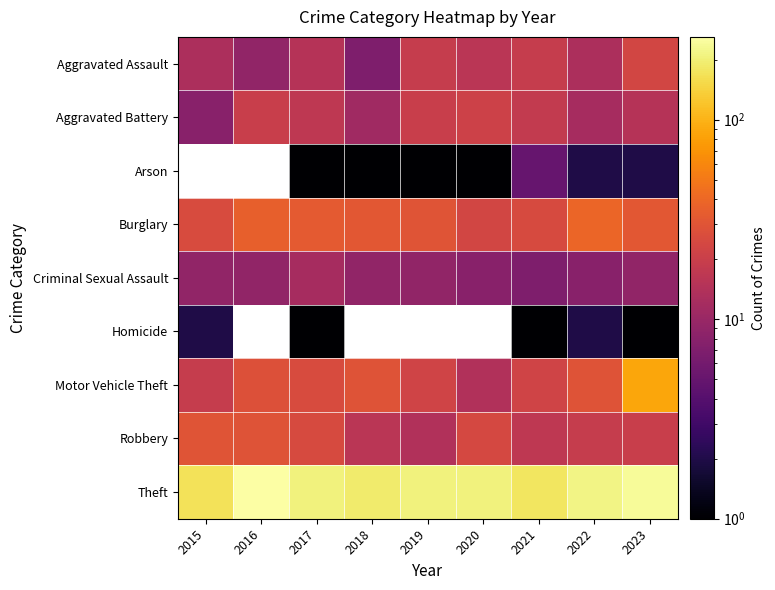

How many values in Arson are above zero?

7